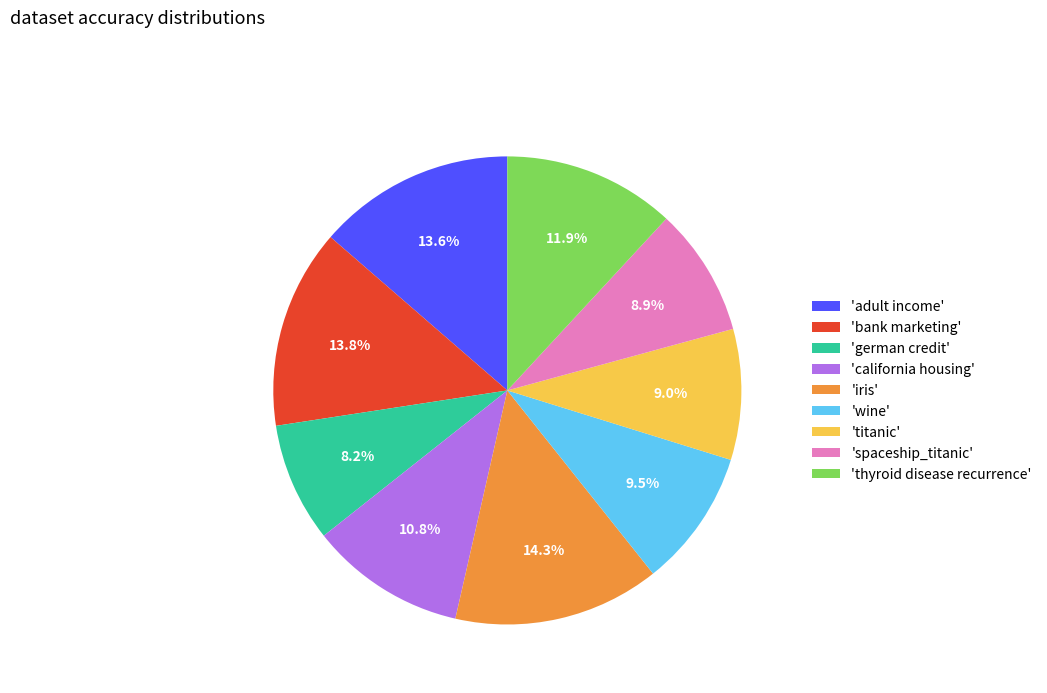

Between 'thyroid disease recurrence' and 'iris', which is larger?

'iris'